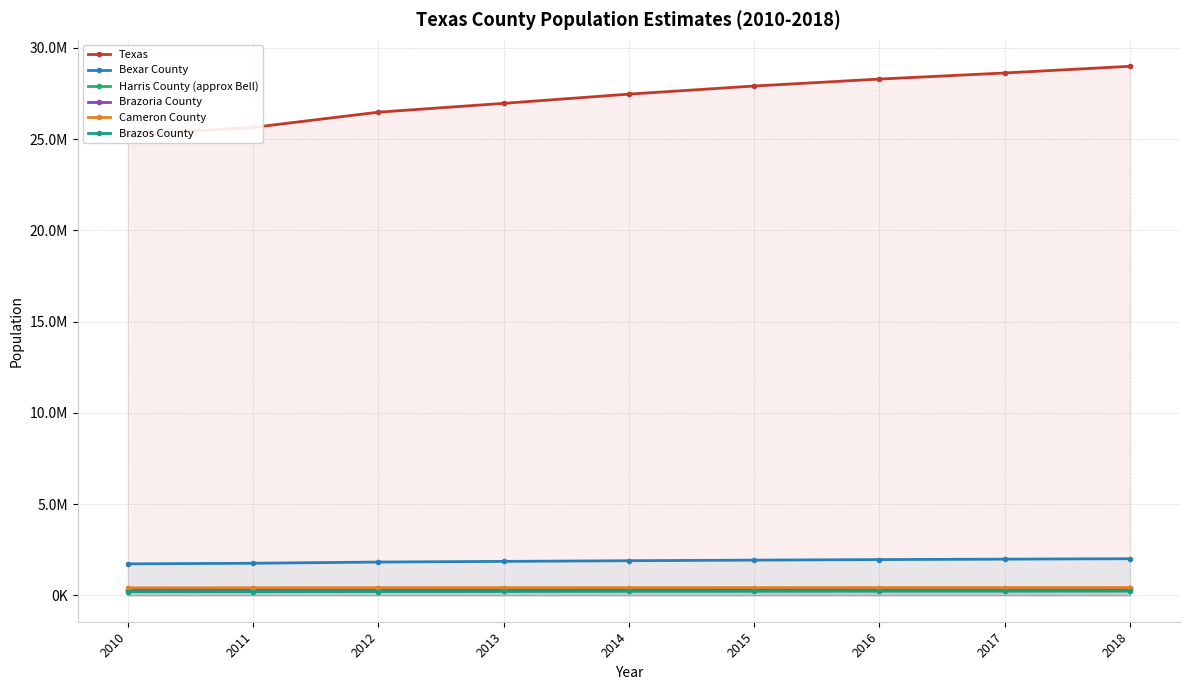

What is the difference between the maximum and minimum values in the Texas series?

3753910